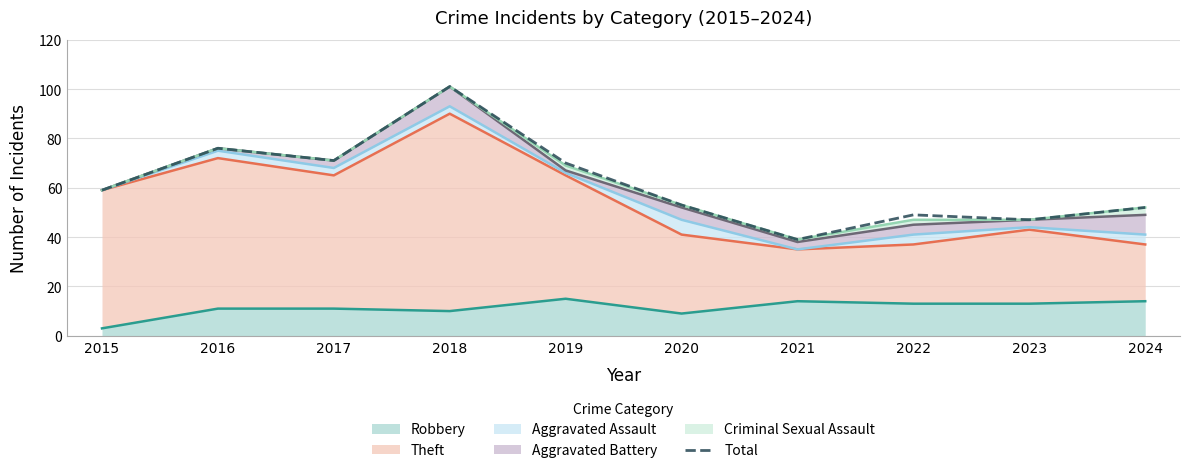

How many interior local valleys (lower than both neighbors) does the data have?

3